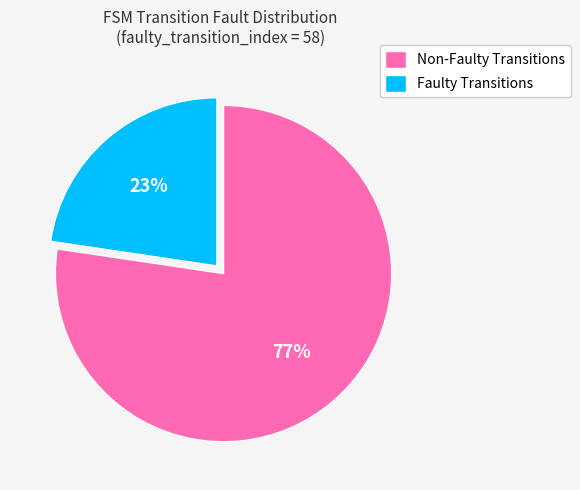

Which category has the biggest portion of the pie?

Non-Faulty Transitions